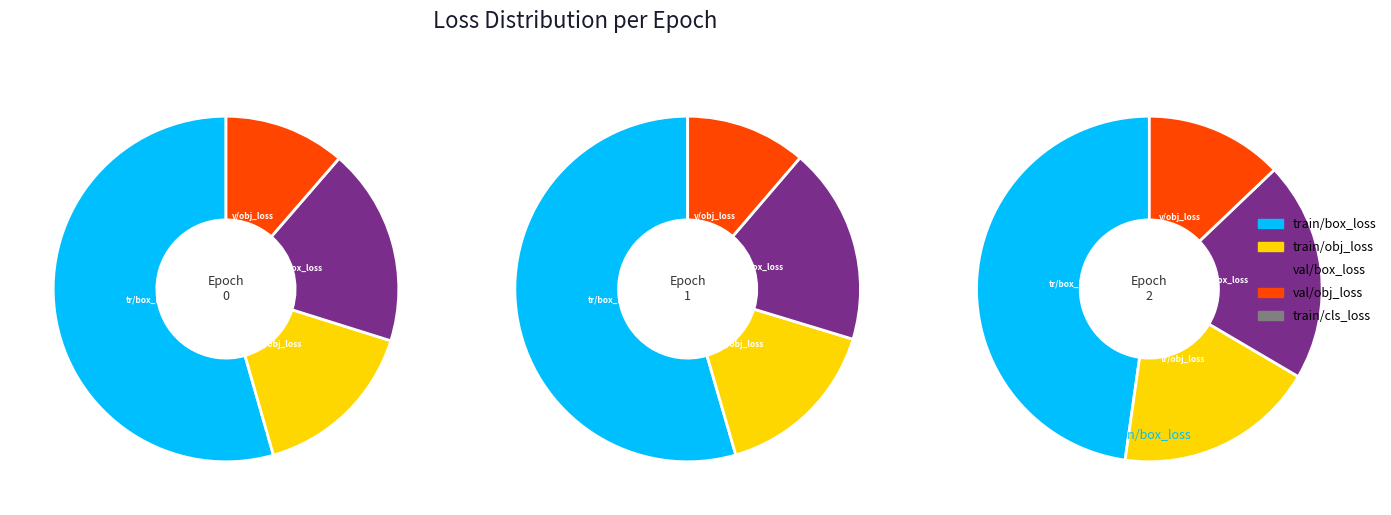

True or false: 2 accounts for 34% of the total.

True